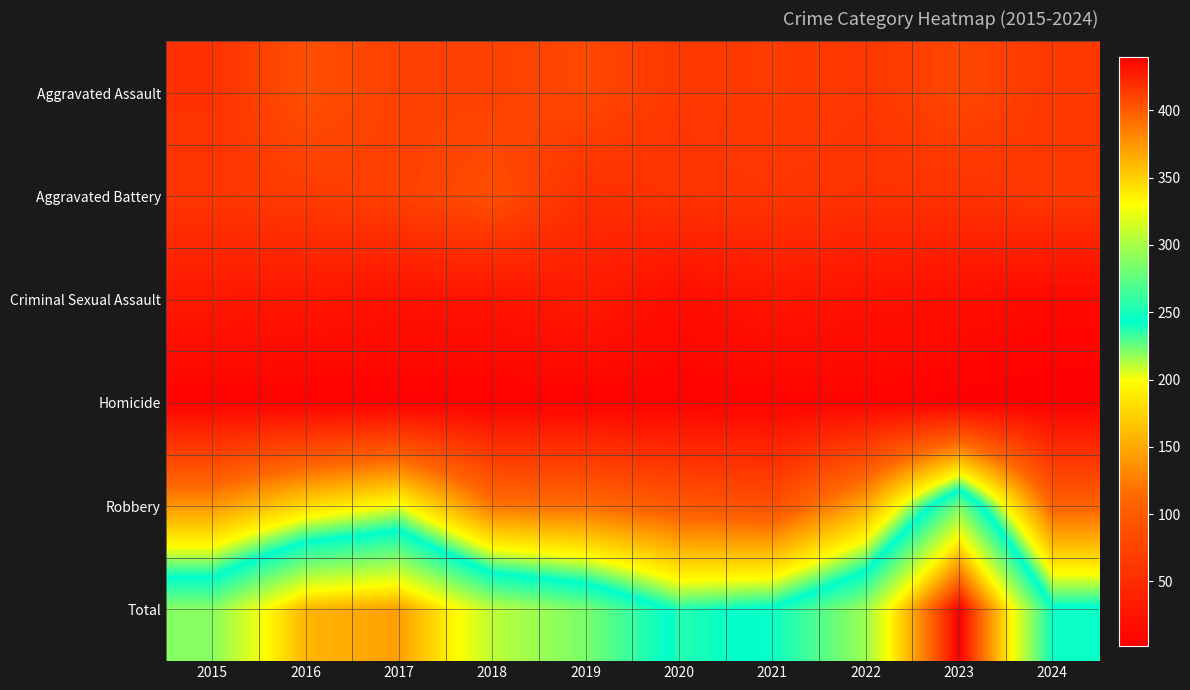

Rank the series by their maximum value, from lowest to highest.

Homicide, Criminal Sexual Assault, Aggravated Battery, Aggravated Assault, Robbery, Total